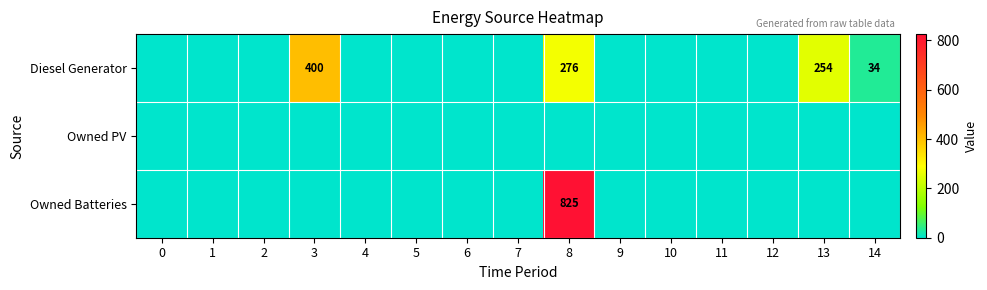

True or false: Diesel Generator has a value of 34 at 14.

True